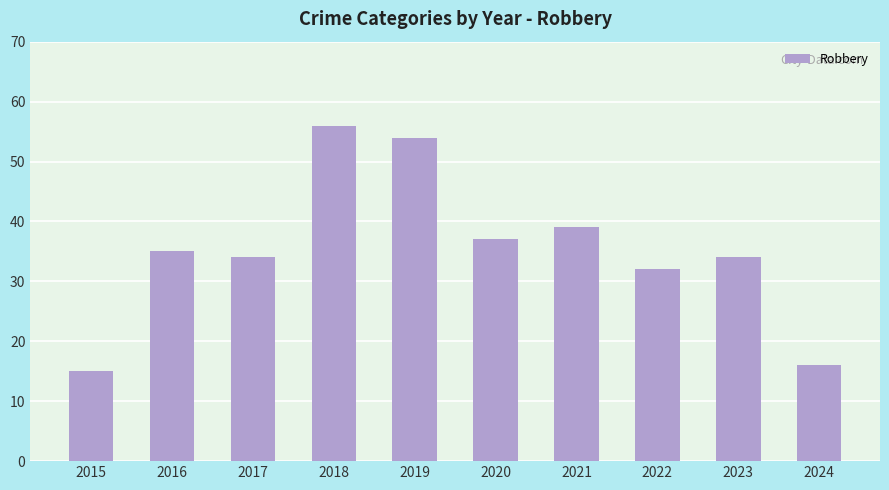

Where is the data nearest to the value 35?

2016